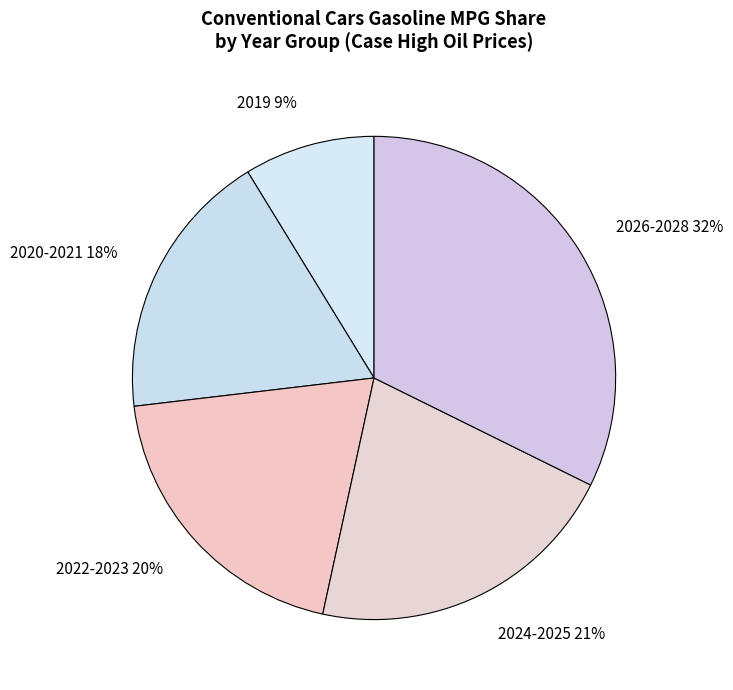

Which category has the biggest portion of the pie?

2026-2028